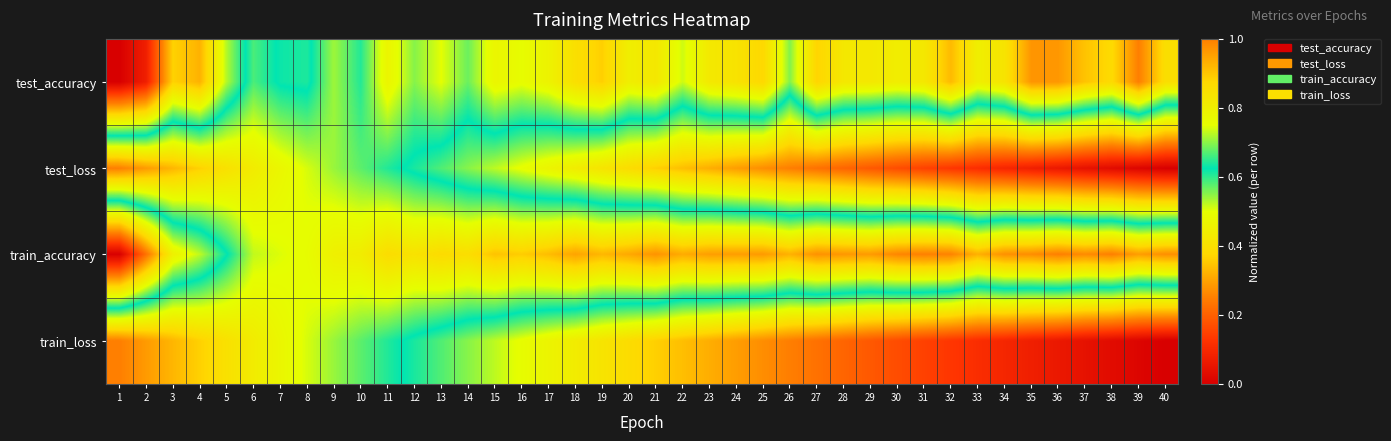

Rank the series at 29 from highest to lowest value.

train_accuracy, test_accuracy, test_loss, train_loss